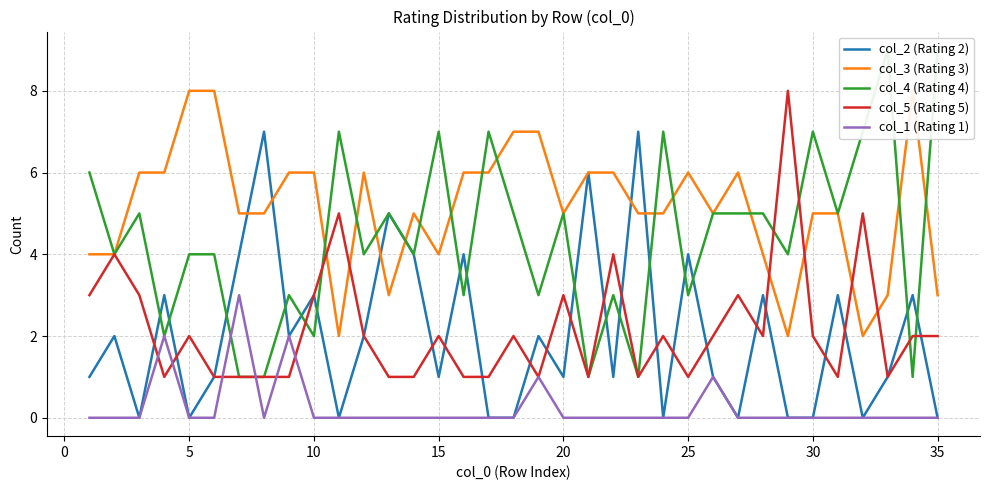

Is it true that col_1 (Rating 1) equals 2 at 5?

False